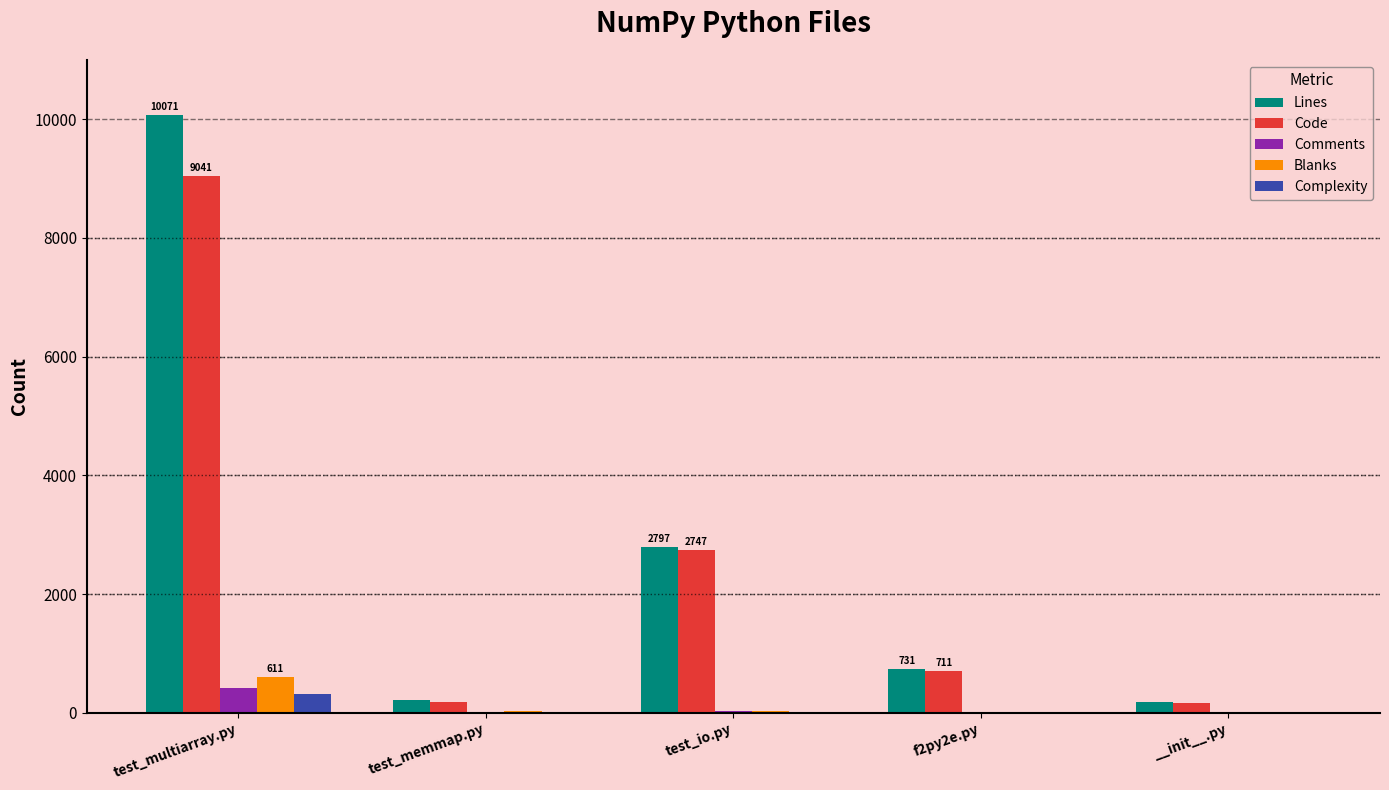

What is the highest value of the Comments series?

419